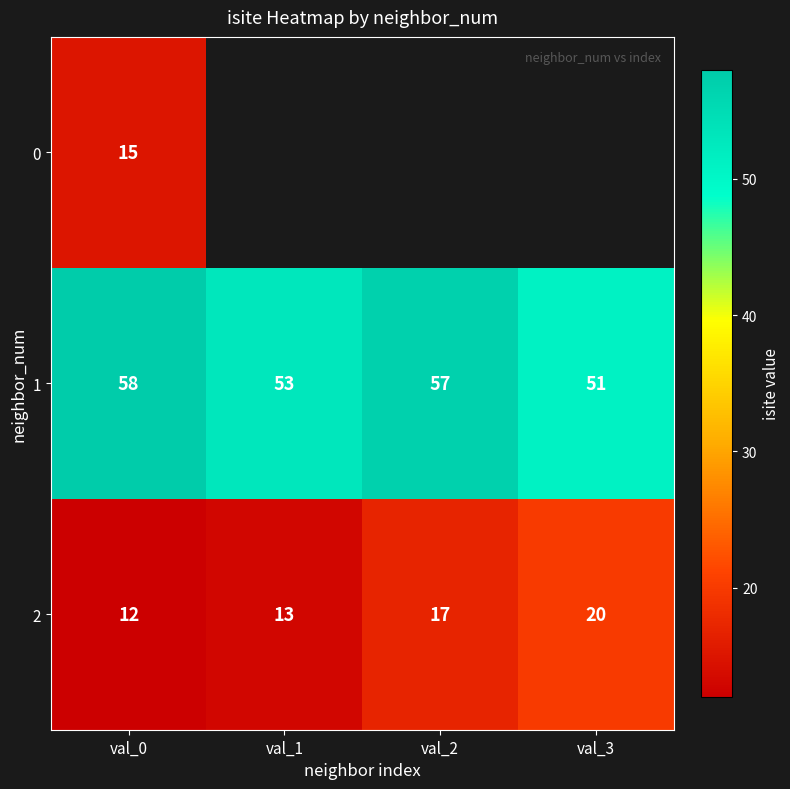

How many values in the 2 series are below 17?

2